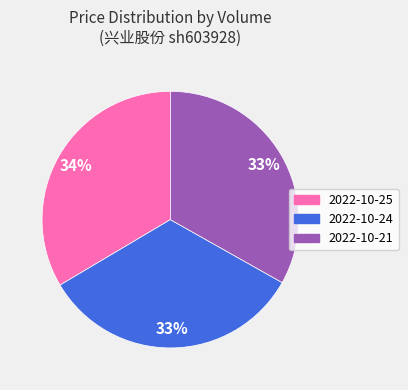

How many slices are in this pie chart?

3